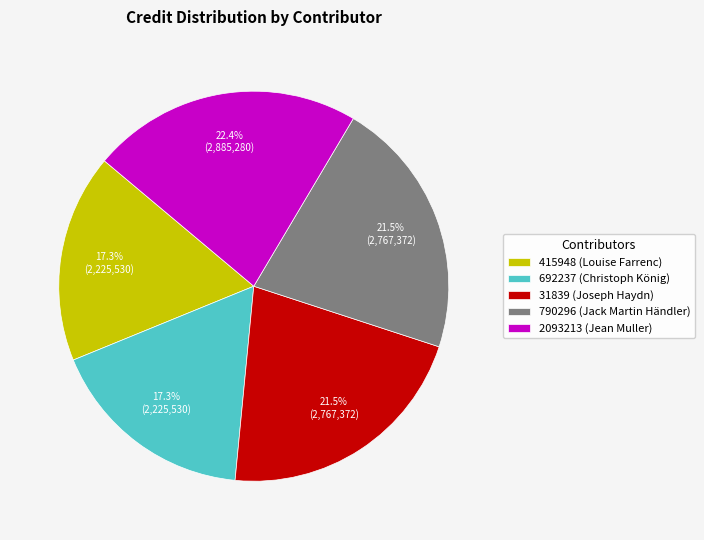

What is the ratio of the value at 31839 (Joseph Haydn) to the value at 790296 (Jack Martin Händler)?

1.0